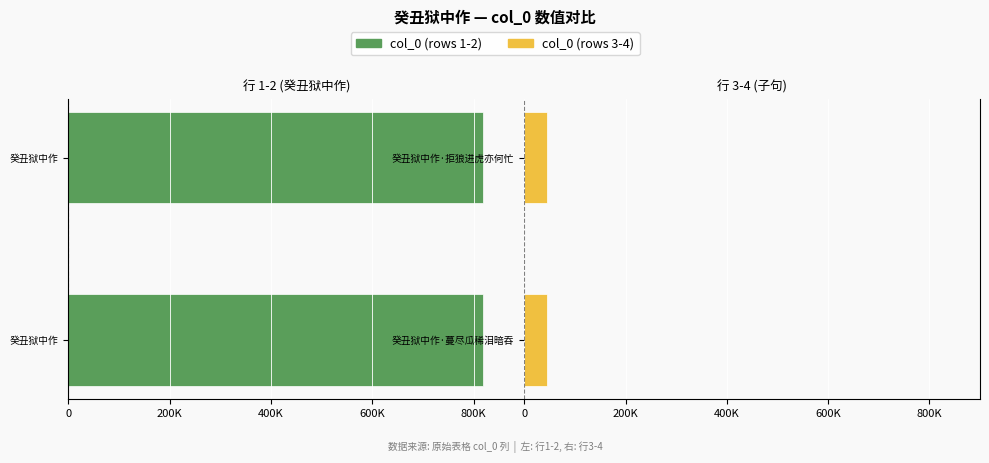

How many data points does each series have?

2